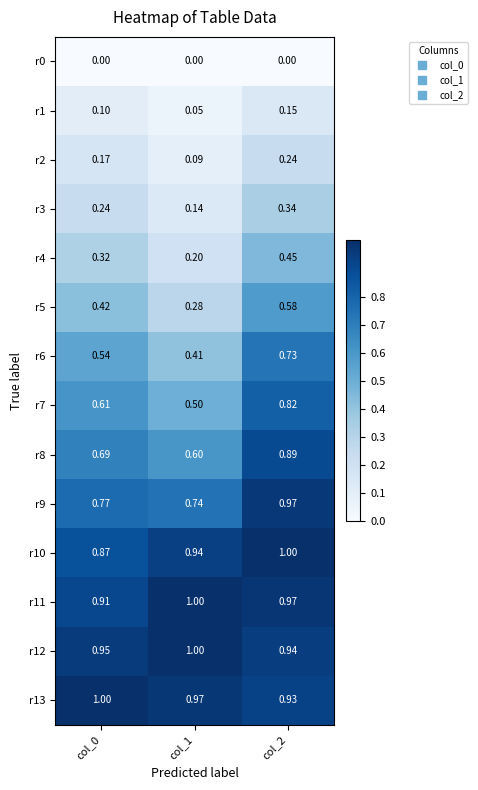

Rank the series at col_0 from lowest to highest value.

r0, r1, r2, r3, r4, r5, r6, r7, r8, r9, r10, r11, r12, r13